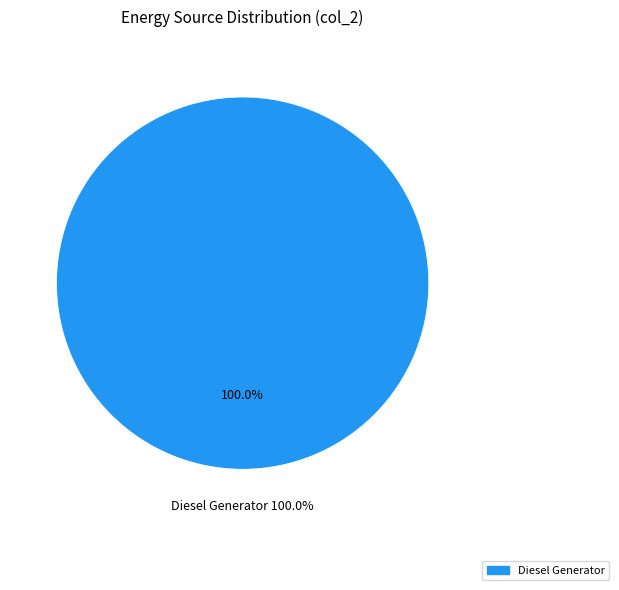

What is the total percentage of Owned PV and Diesel Generator?

100.0%